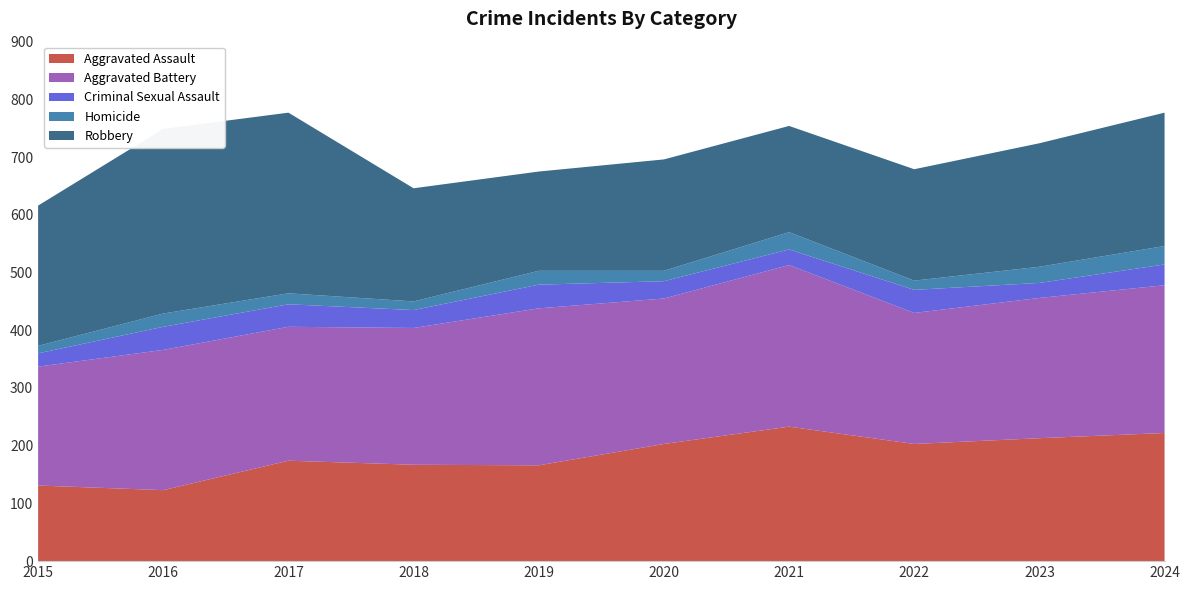

Reading left to right, transcribe all the data shown in this chart.

Aggravated Assault: 2015=131	2016=123	2017=174	2018=167	2019=166	2020=203	2021=233	2022=203	2023=213	2024=222
Aggravated Battery: 2015=206	2016=243	2017=232	2018=237	2019=272	2020=252	2021=280	2022=227	2023=243	2024=256
Criminal Sexual Assault: 2015=23	2016=40	2017=39	2018=31	2019=41	2020=30	2021=27	2022=40	2023=26	2024=36
Homicide: 2015=13	2016=23	2017=19	2018=15	2019=24	2020=18	2021=30	2022=16	2023=28	2024=32
Robbery: 2015=243	2016=320	2017=313	2018=196	2019=172	2020=193	2021=184	2022=193	2023=214	2024=231